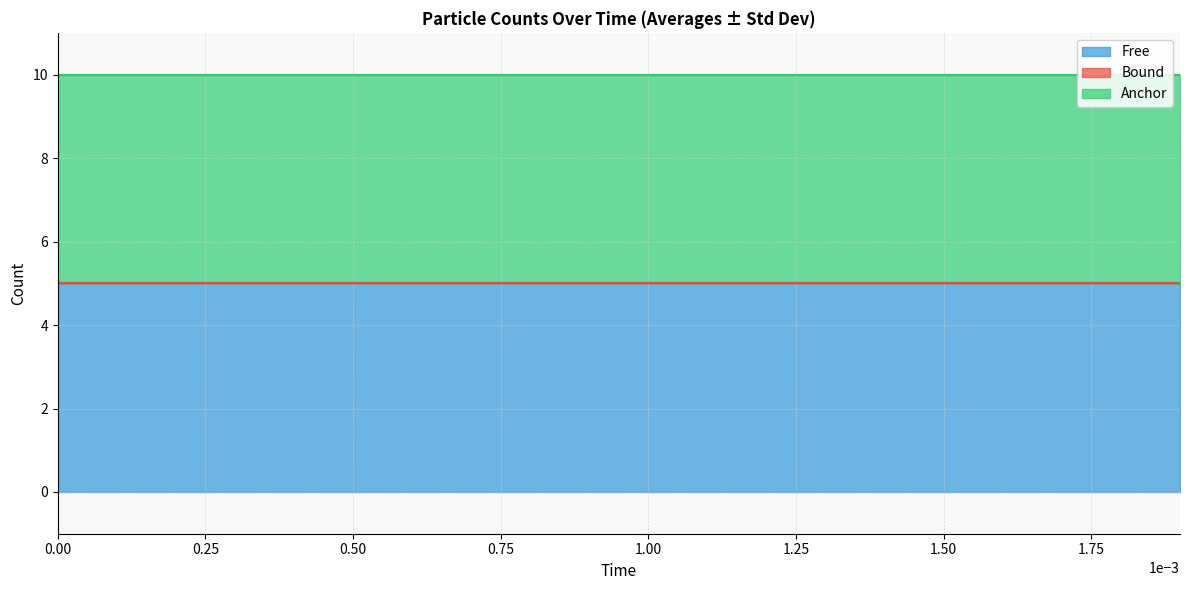

At how many categories does at least one series exceed 0?

20